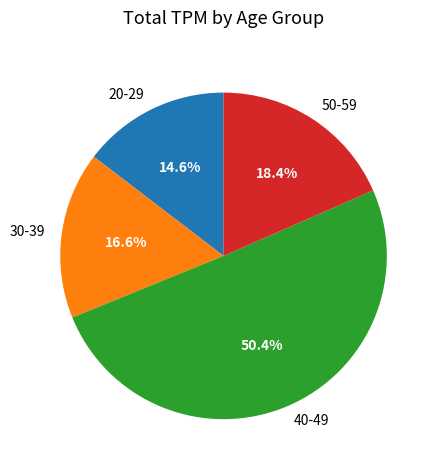

Is it true that 40-49 is 21% of the pie?

False